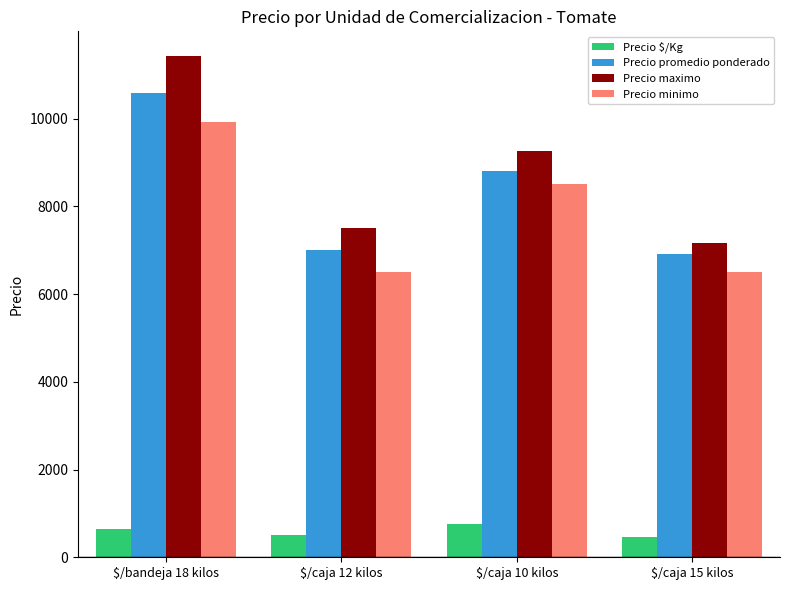

How many data points does each series have?

4